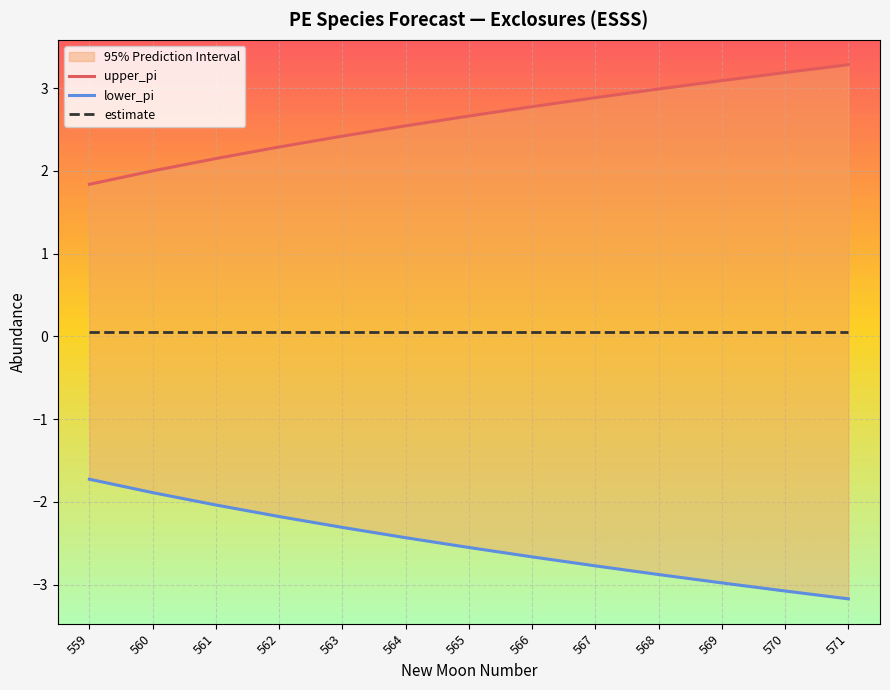

At which category is the sum across all series the highest?

565